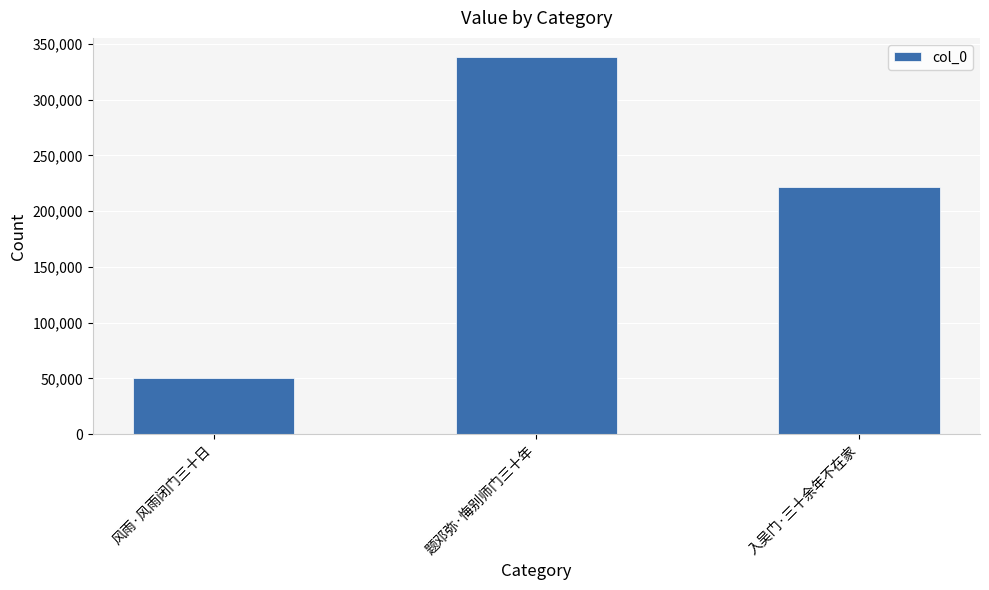

Reading left to right, extract all data points from this chart.

50506	338550	221720